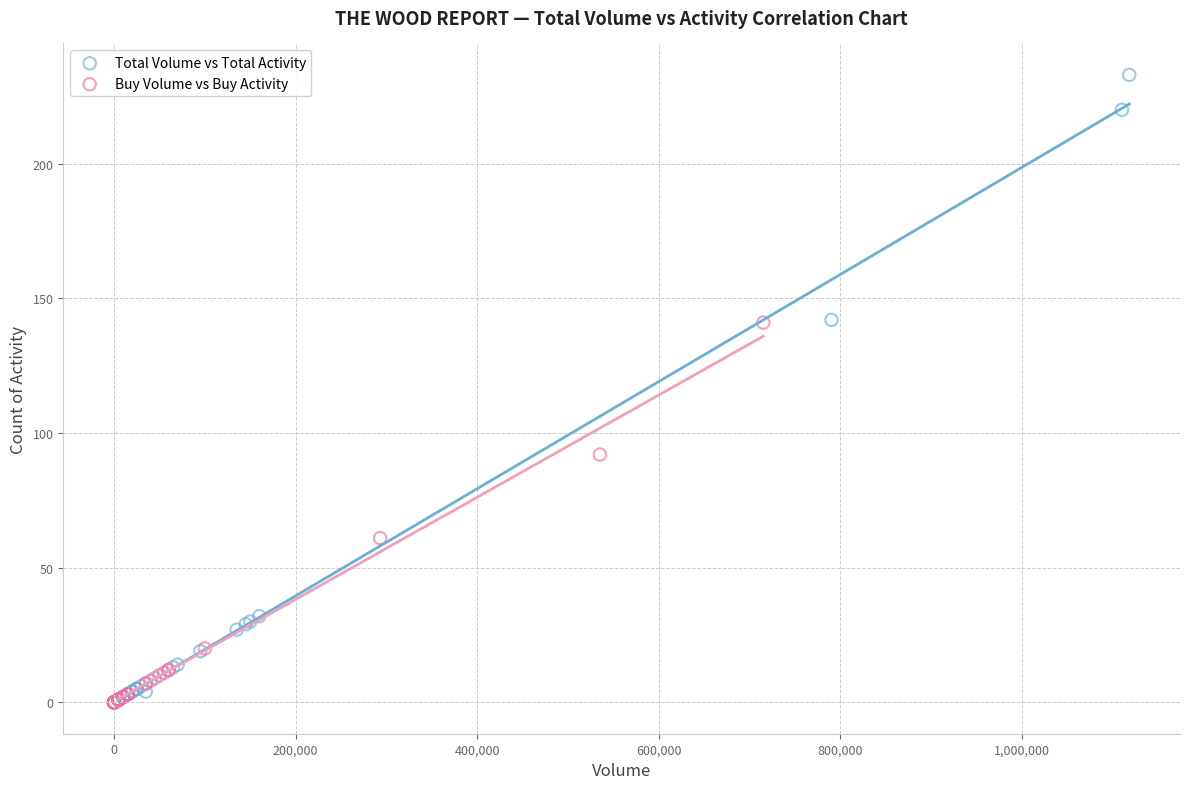

What are all the series names shown in the legend?

Total Volume vs Total Activity, Buy Volume vs Buy Activity